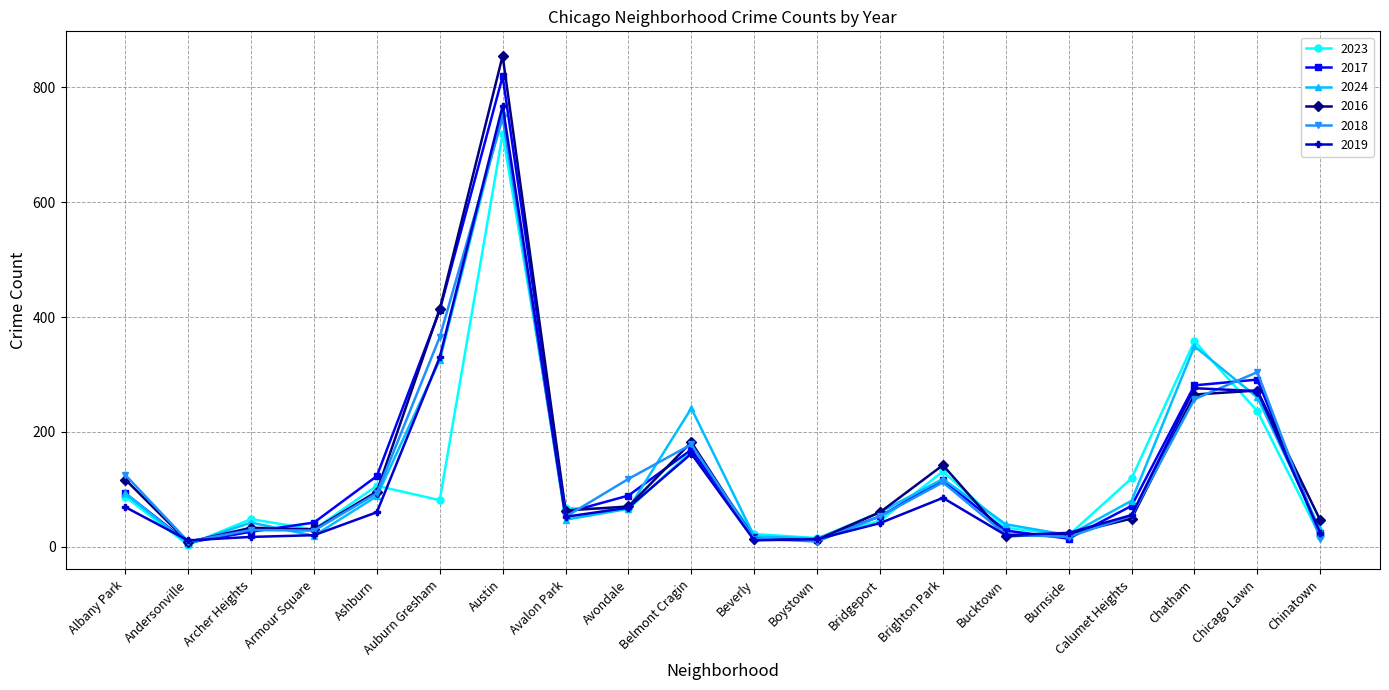

What is the sum of all 2016 values?

2767